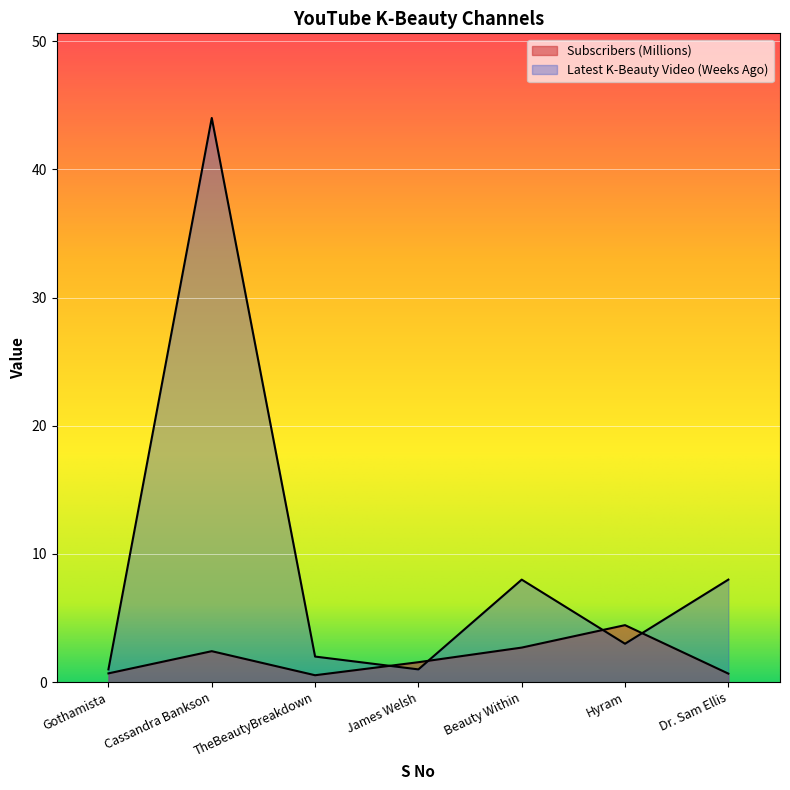

Where does the Latest K-Beauty Video (Weeks Ago) series first go above 3?

Cassandra Bankson